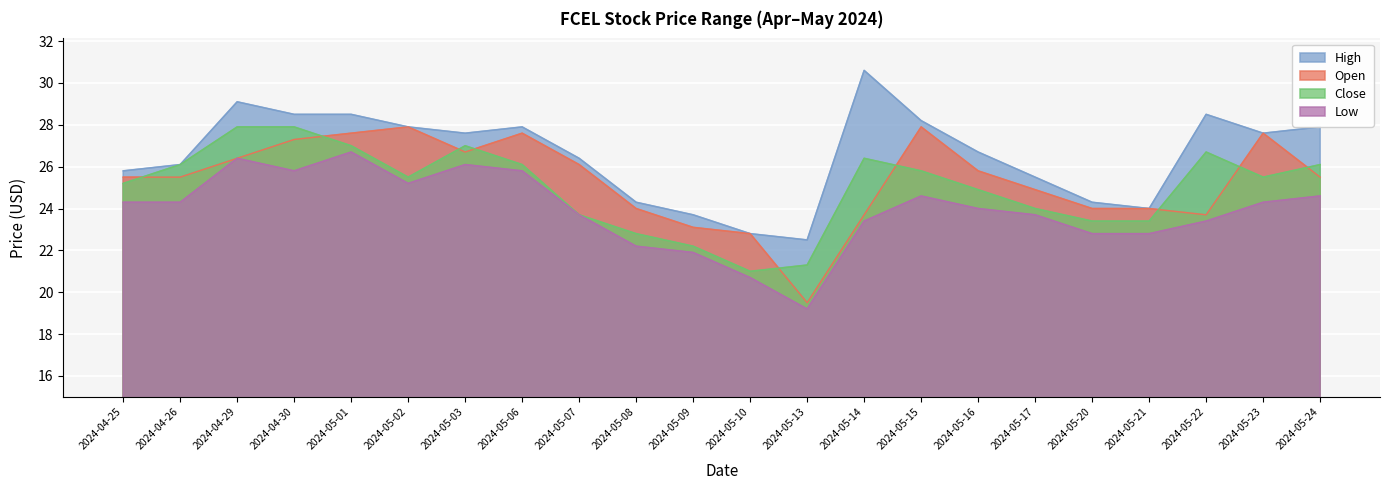

What is the spread (max minus min) of values at 2024-05-15?

3.6